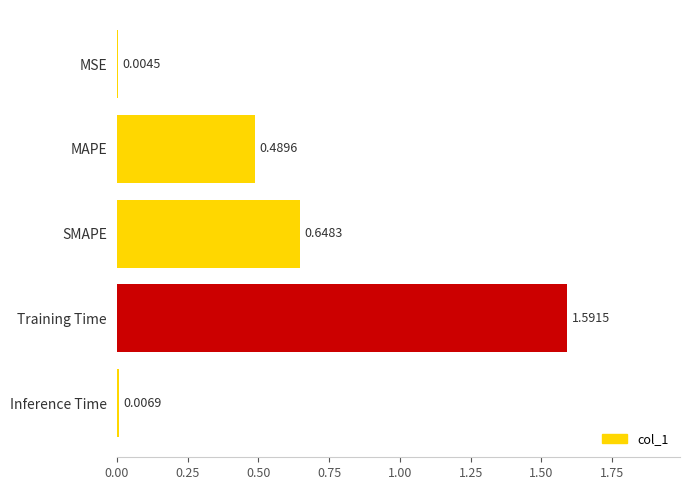

What is the sum of all values?

2.7